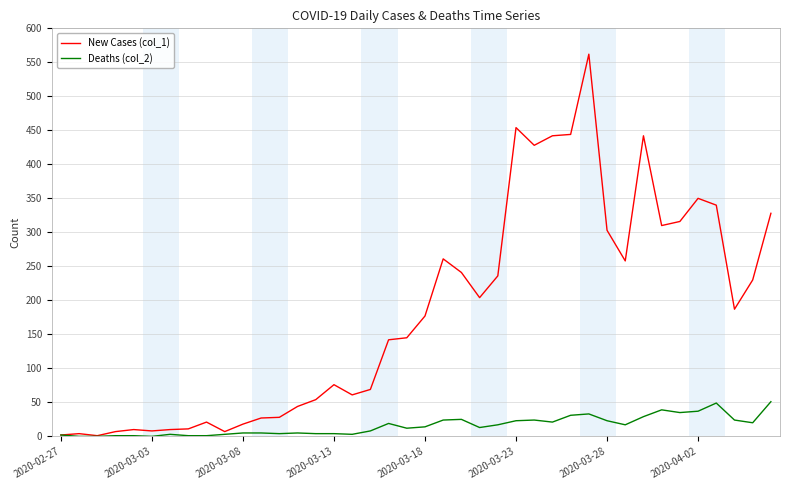

What is the difference between the maximum and second lowest values in the New Cases (col_1) series?

560